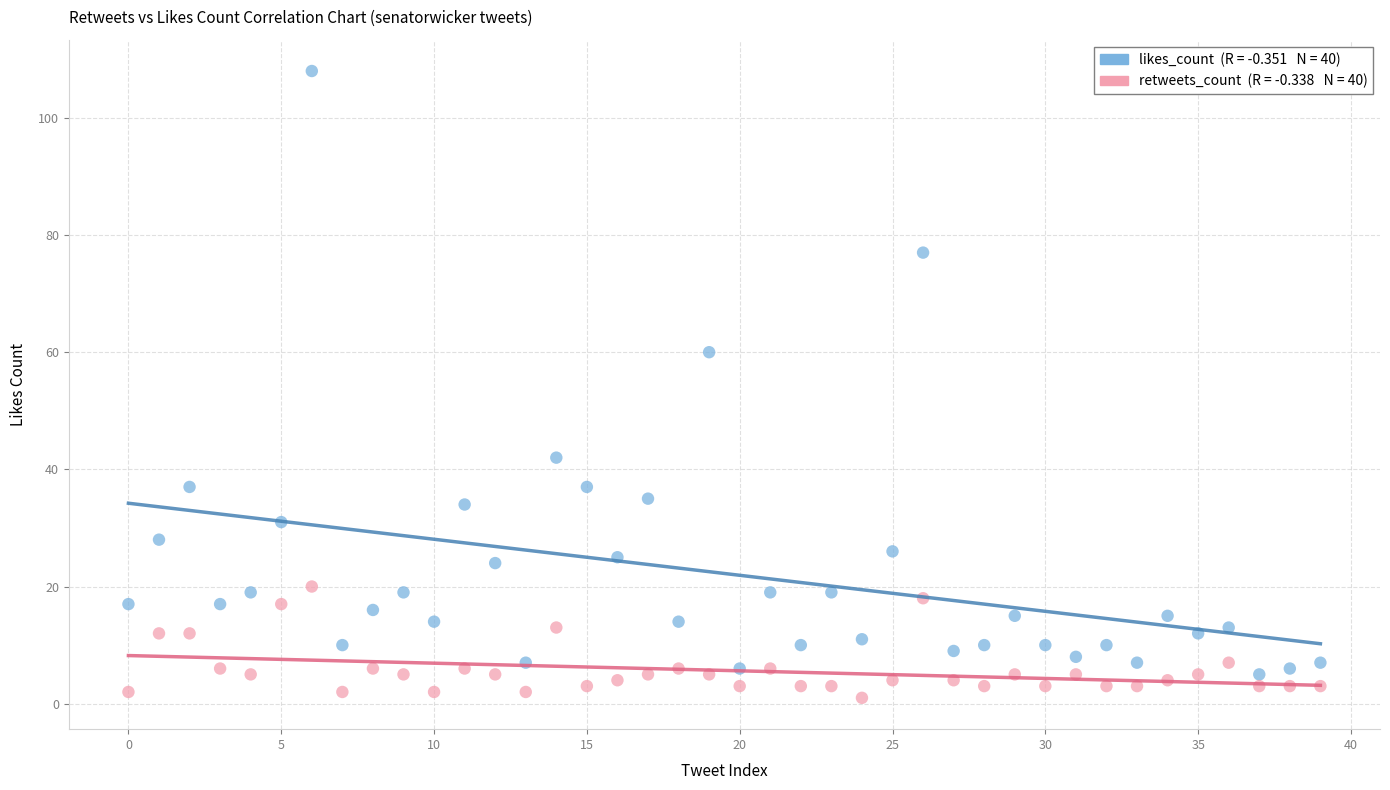

Across all data points, what is the range of Y values (max minus min)?

107